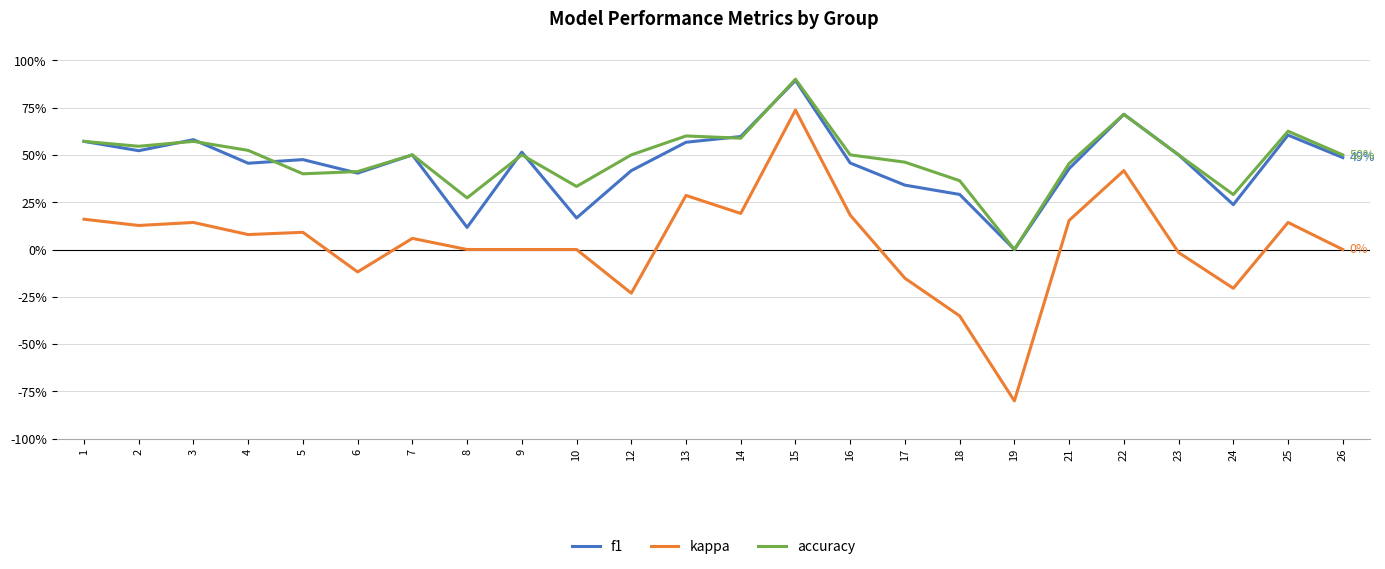

Which has a higher value, 12 or 23?

23